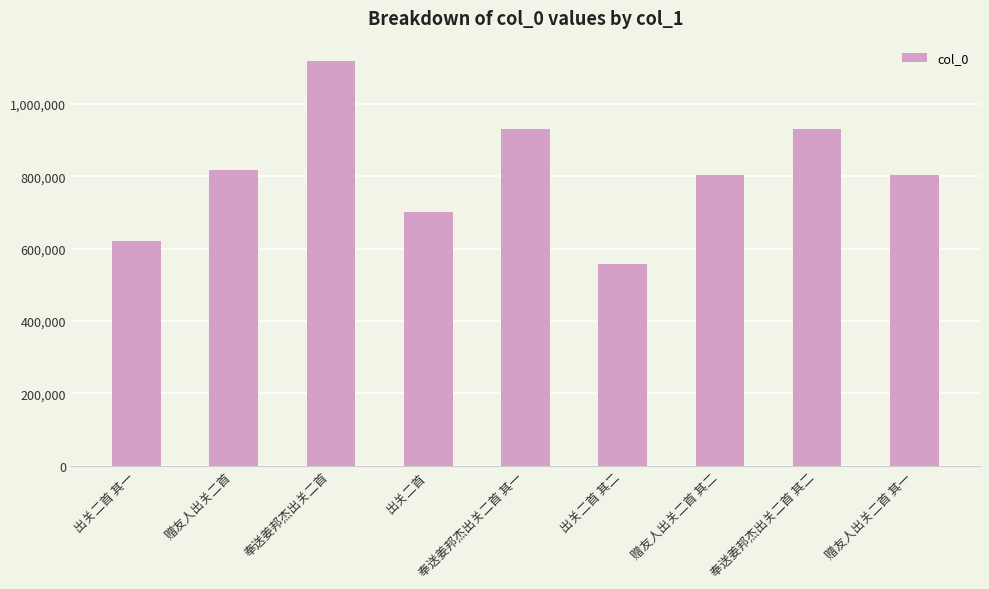

Read the value at 赠友人出关二首, to the nearest 10.

816910